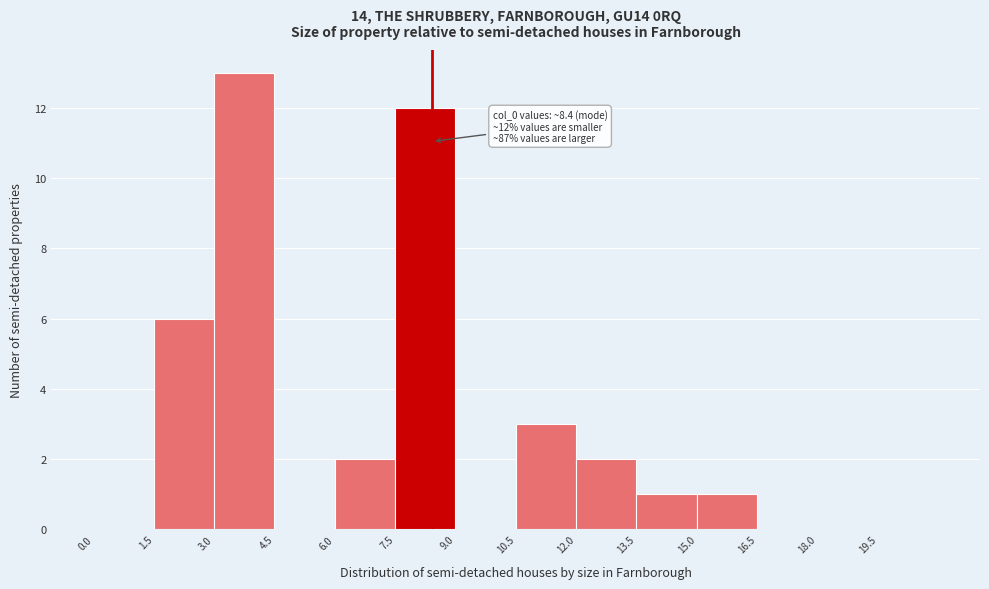

Which range on the x-axis has the tallest bar?

3.0 to 4.5